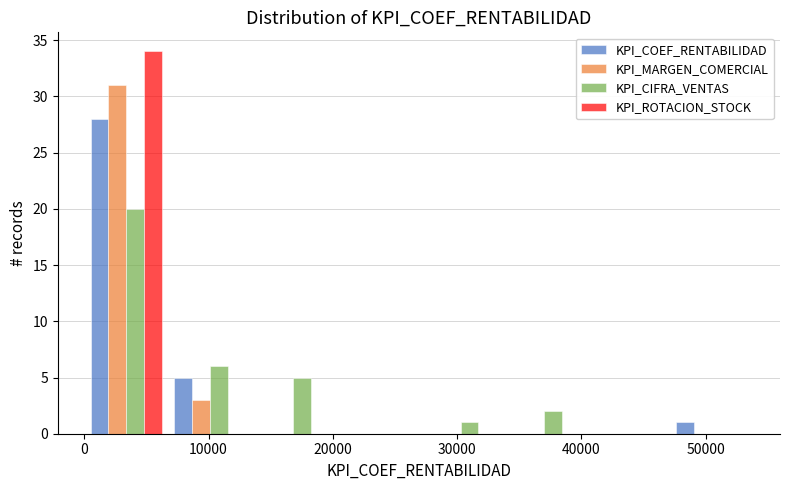

Reading left to right, list every range on the x-axis with the height of the bar of each series over it. Neither the bar edges nor the heights are printed on the chart, so give them approximately, as read against the axes.

0 to 7000: KPI_COEF_RENTABILIDAD=28	KPI_MARGEN_COMERCIAL=31	KPI_CIFRA_VENTAS=20	KPI_ROTACION_STOCK=34
7000 to 13000: KPI_COEF_RENTABILIDAD=5	KPI_MARGEN_COMERCIAL=3	KPI_CIFRA_VENTAS=6	KPI_ROTACION_STOCK=0
13000 to 20000: KPI_COEF_RENTABILIDAD=0	KPI_MARGEN_COMERCIAL=0	KPI_CIFRA_VENTAS=5	KPI_ROTACION_STOCK=0
20000 to 27000: KPI_COEF_RENTABILIDAD=0	KPI_MARGEN_COMERCIAL=0	KPI_CIFRA_VENTAS=0	KPI_ROTACION_STOCK=0
27000 to 34000: KPI_COEF_RENTABILIDAD=0	KPI_MARGEN_COMERCIAL=0	KPI_CIFRA_VENTAS=1	KPI_ROTACION_STOCK=0
34000 to 40000: KPI_COEF_RENTABILIDAD=0	KPI_MARGEN_COMERCIAL=0	KPI_CIFRA_VENTAS=2	KPI_ROTACION_STOCK=0
40000 to 47000: KPI_COEF_RENTABILIDAD=0	KPI_MARGEN_COMERCIAL=0	KPI_CIFRA_VENTAS=0	KPI_ROTACION_STOCK=0
47000 to 54000: KPI_COEF_RENTABILIDAD=1	KPI_MARGEN_COMERCIAL=0	KPI_CIFRA_VENTAS=0	KPI_ROTACION_STOCK=0